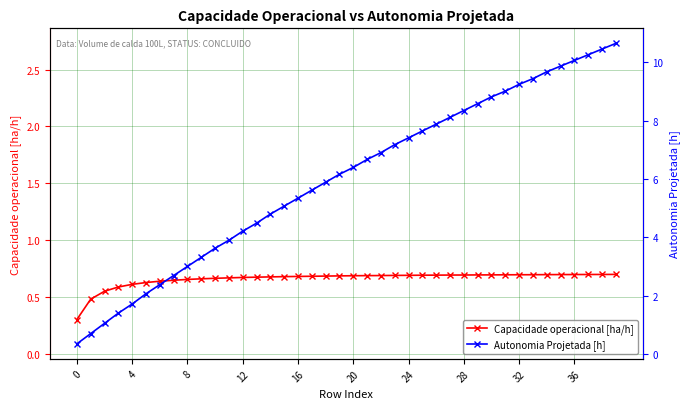

Between 34 and 28, which is larger?

34